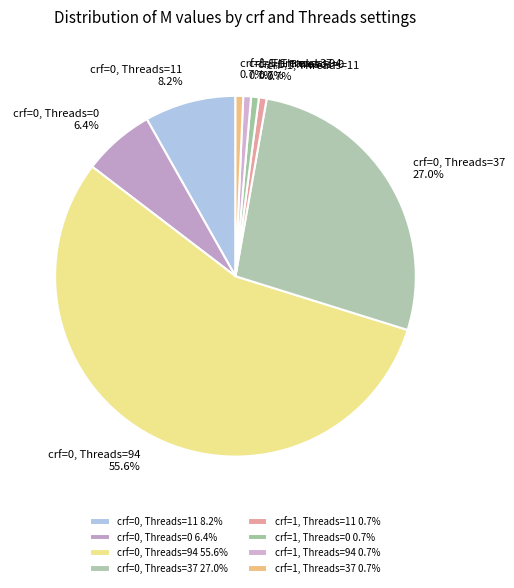

Which category accounts for the majority?

crf=0, Threads=94 55.6%